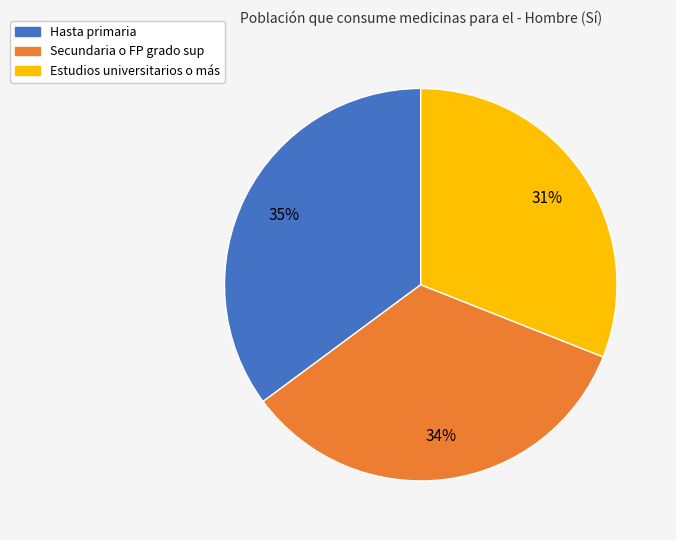

Combined, do Estudios universitarios o más and Hasta primaria account for over 50%?

Yes